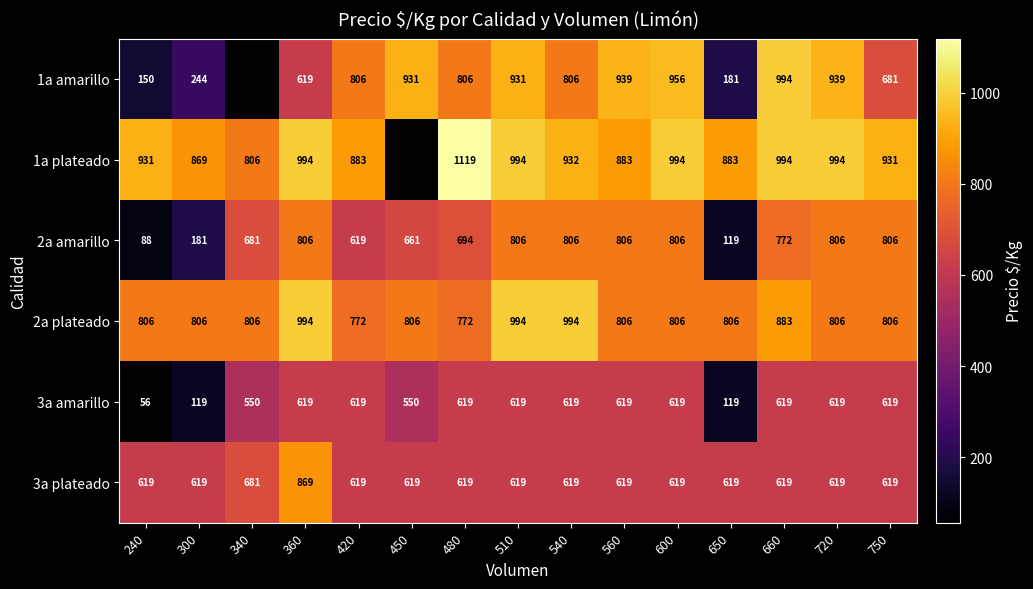

What is the difference between the highest and lowest values at 360?

375